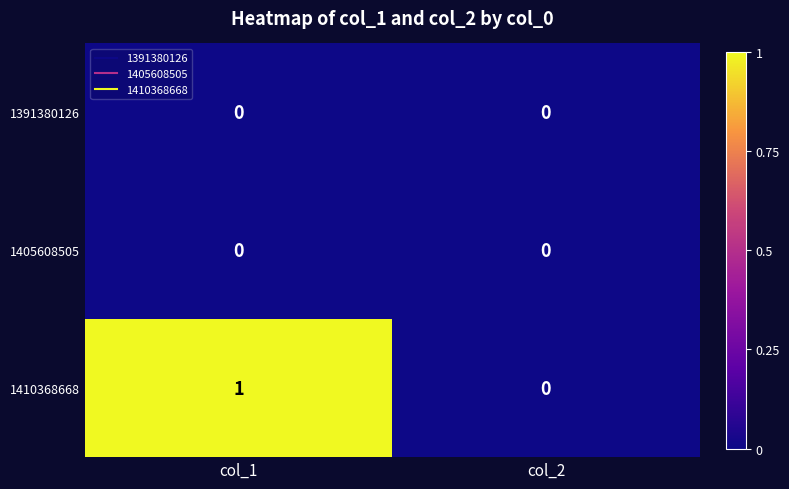

What is the total value across all series at col_1?

1